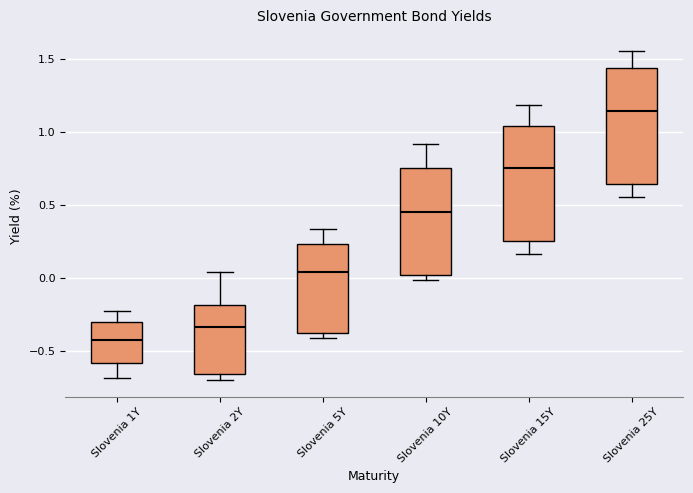

Reading left to right, read every box against the y-axis: the position of its median line, the range the box covers, and the ends of its whiskers. The values are not printed on the chart, so give them approximately, as read against the axis.

Slovenia 1Y: median -0.40, box -0.60 to -0.30, whiskers -0.70 to -0.20
Slovenia 2Y: median -0.35, box -0.65 to -0.20, whiskers -0.70 to 0.05
Slovenia 5Y: median 0.05, box -0.40 to 0.25, whiskers -0.40 (just below the box's lower edge) to 0.35
Slovenia 10Y: median 0.45, box 0.00 to 0.75, whiskers 0.00 (just below the box's lower edge) to 0.90
Slovenia 15Y: median 0.75, box 0.25 to 1.05, whiskers 0.15 to 1.20
Slovenia 25Y: median 1.15, box 0.65 to 1.45, whiskers 0.55 to 1.55